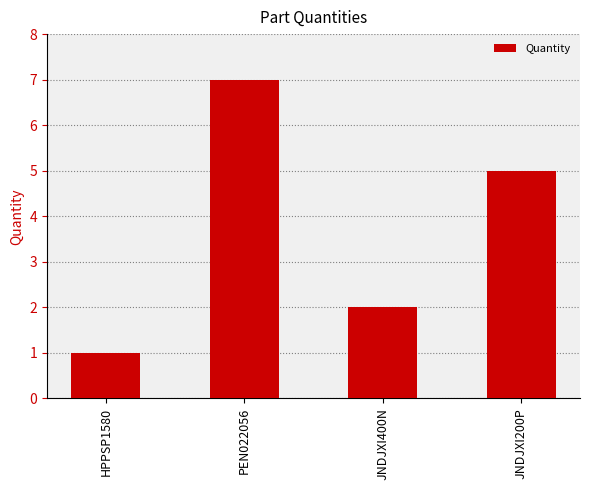

The chart shows a value of 1 at HPPSP1580. True or false?

True